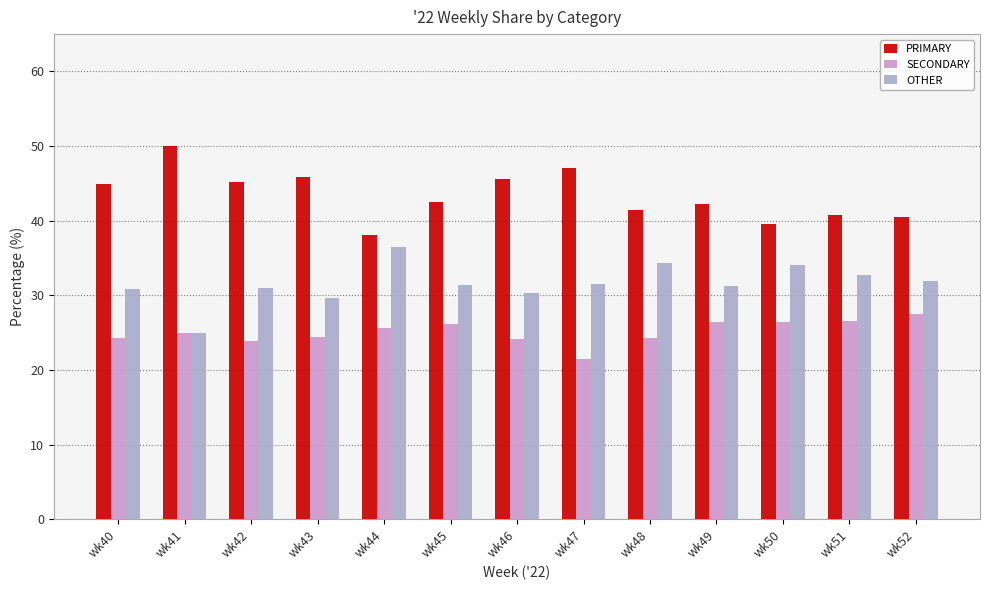

Which series has the largest range (max minus min)?

PRIMARY